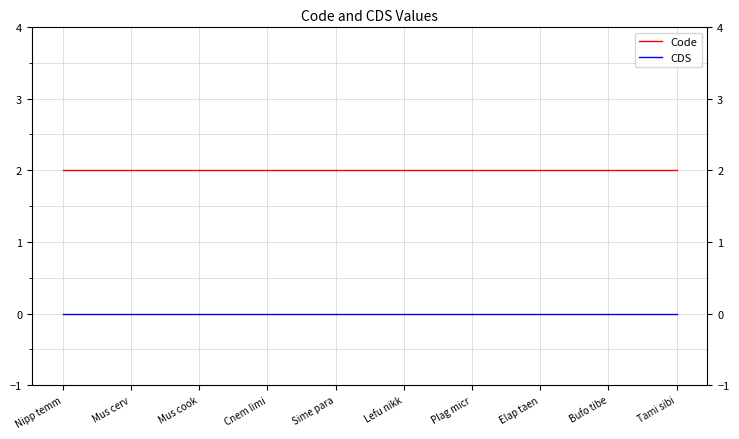

True or false: CDS and Code cross at least once.

False